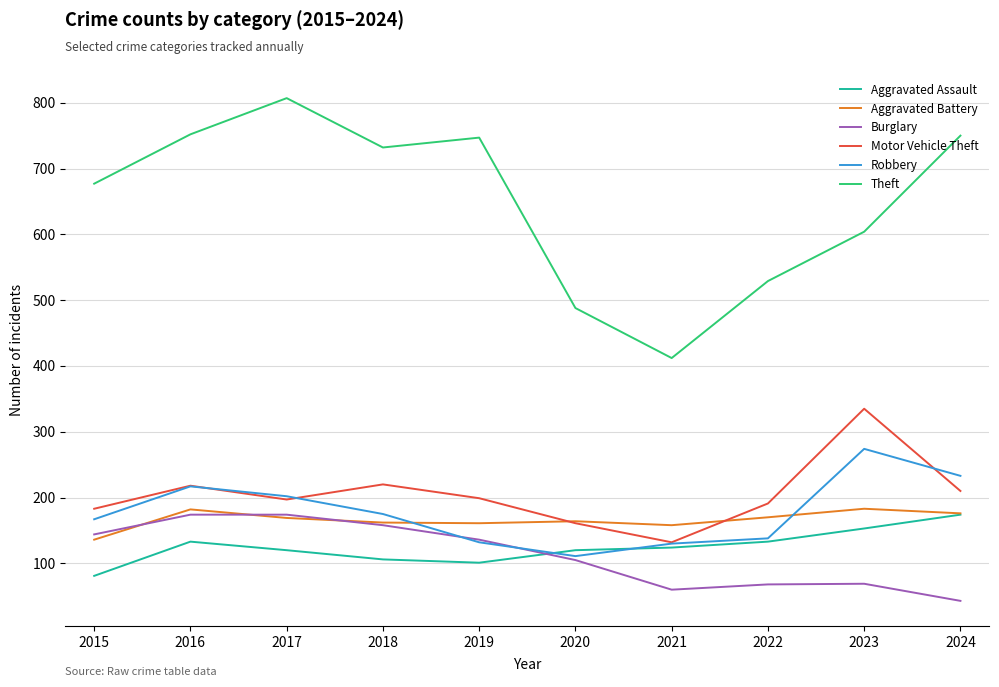

True or false: Robbery and Aggravated Battery cross at least once.

True